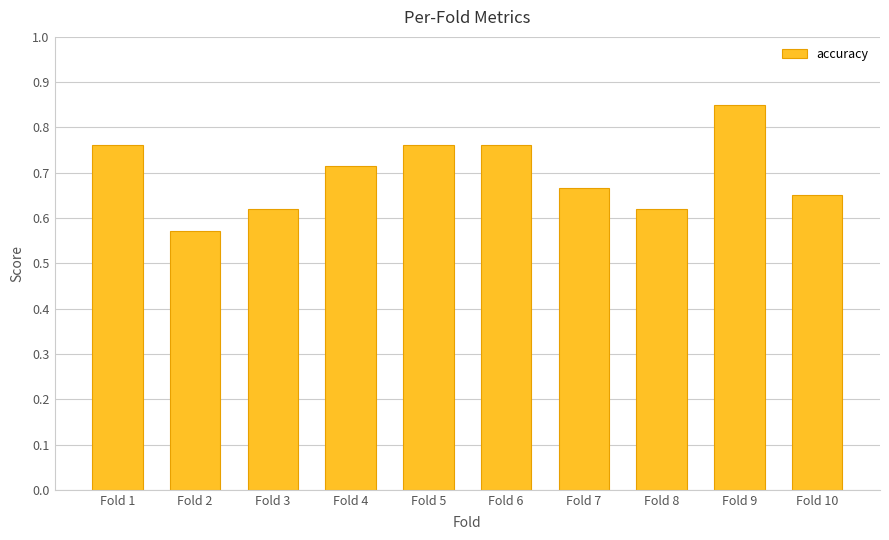

Is it true that the value at Fold 3 is 0.3?

False